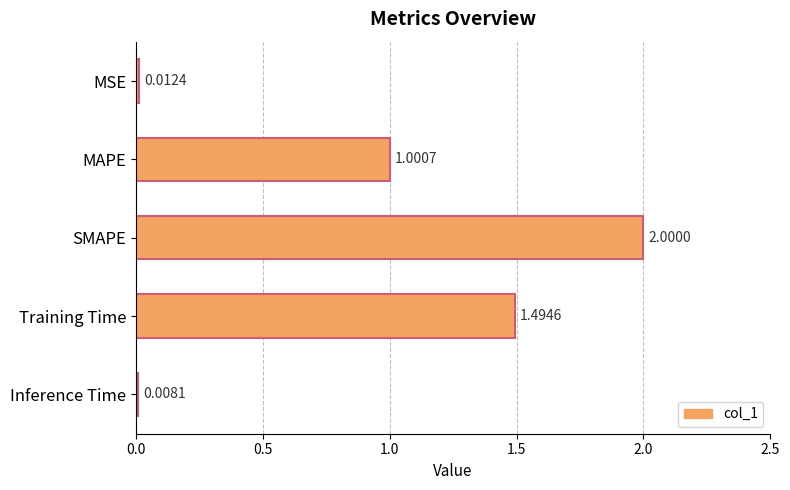

Which has a higher value, MAPE or Training Time?

Training Time